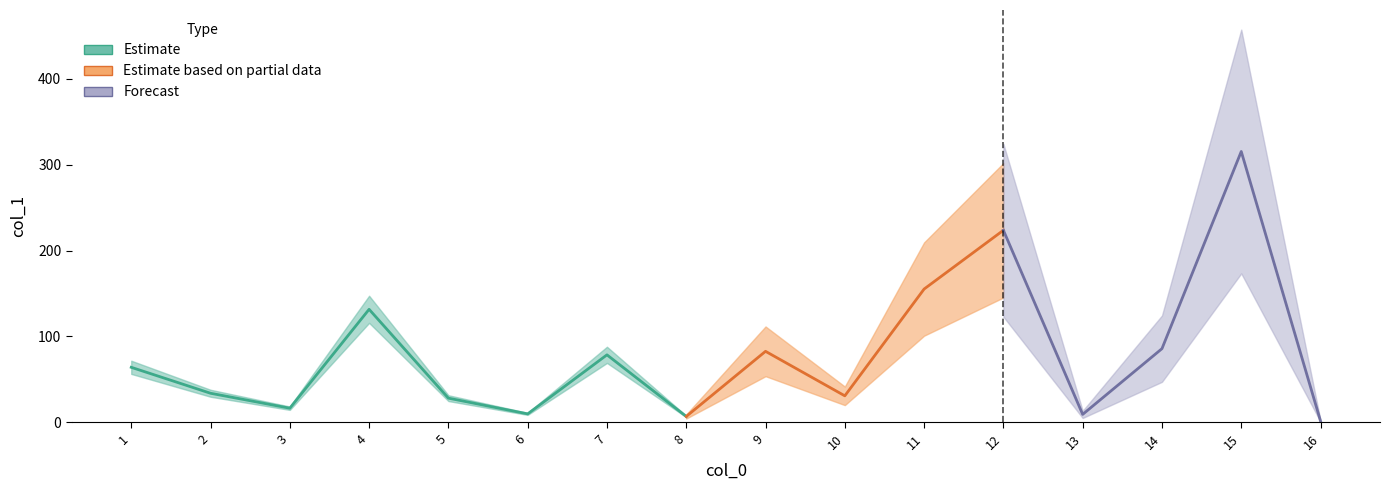

Is it true that the value at 15 is 315.3?

True